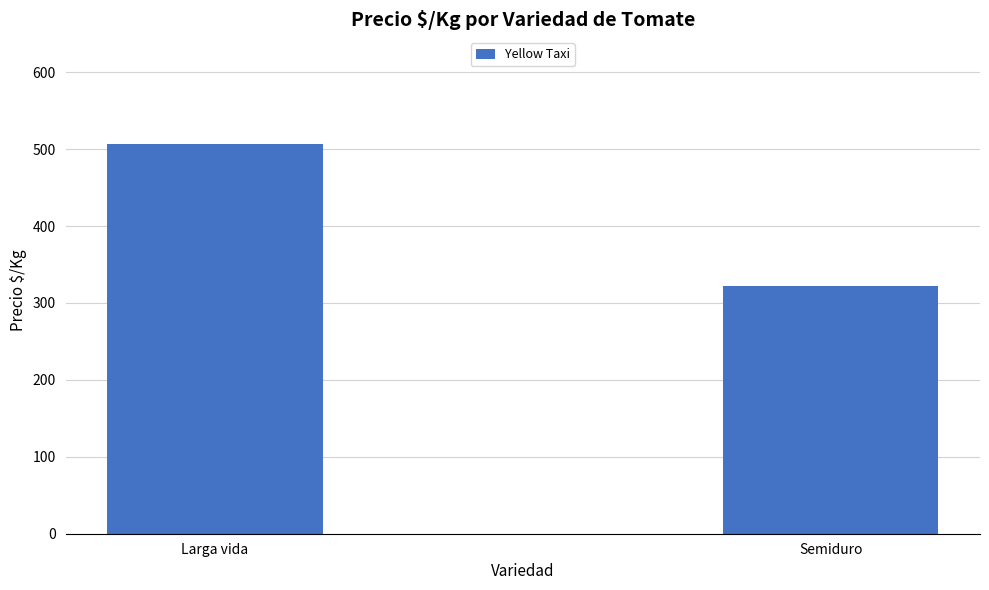

What is the greatest value displayed?

506.4